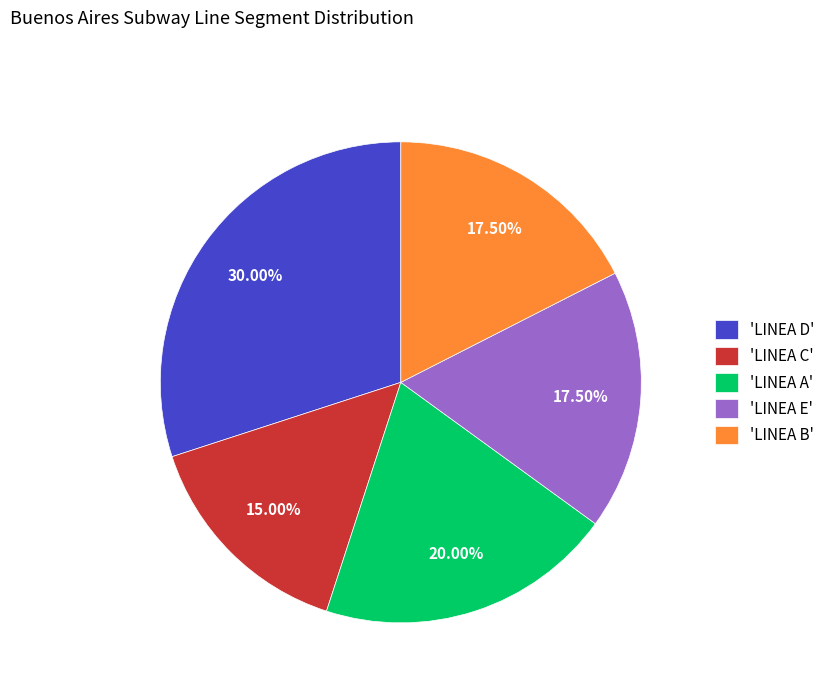

Does any single category account for the majority?

No